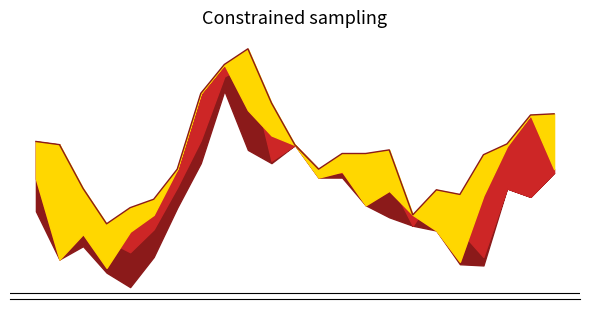

What is the average value?

15.6